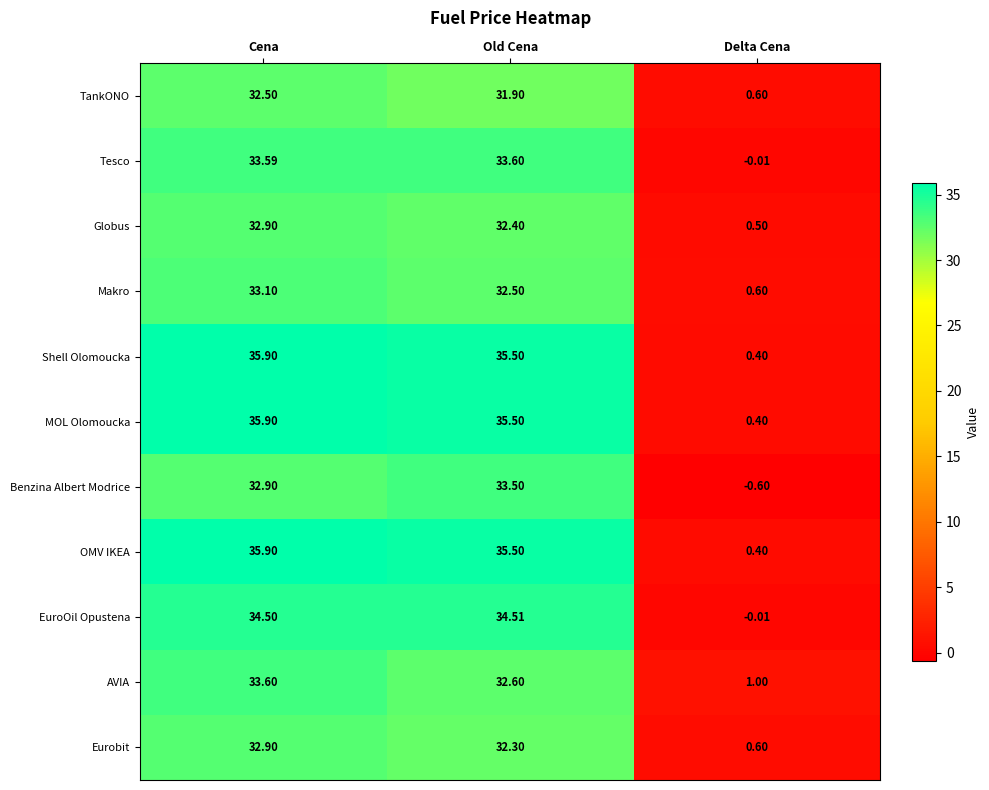

Rank the categories by MOL Olomoucka value from highest to lowest.

Cena, Old Cena, Delta Cena